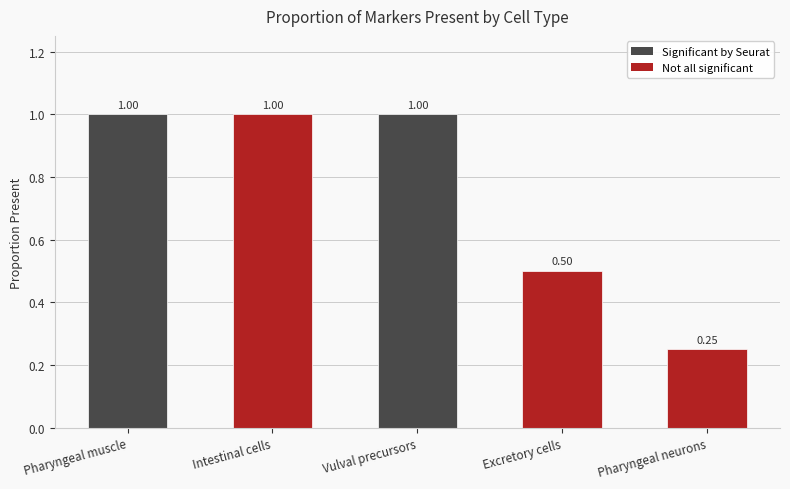

Is it true that the value at Excretory cells is 0.7?

False